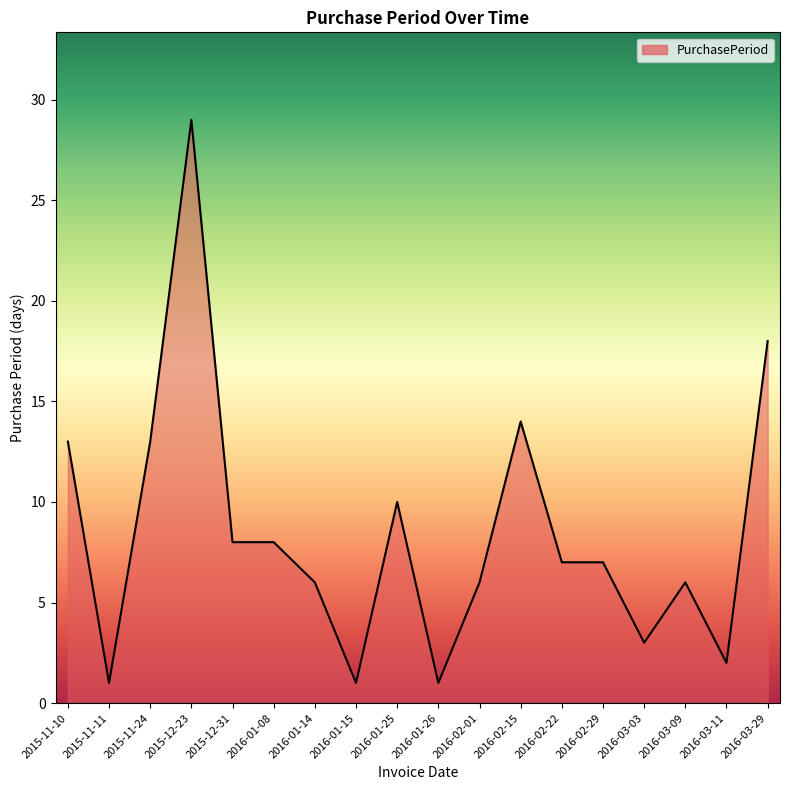

Between 2016-03-03 and 2016-03-29, which is larger?

2016-03-29